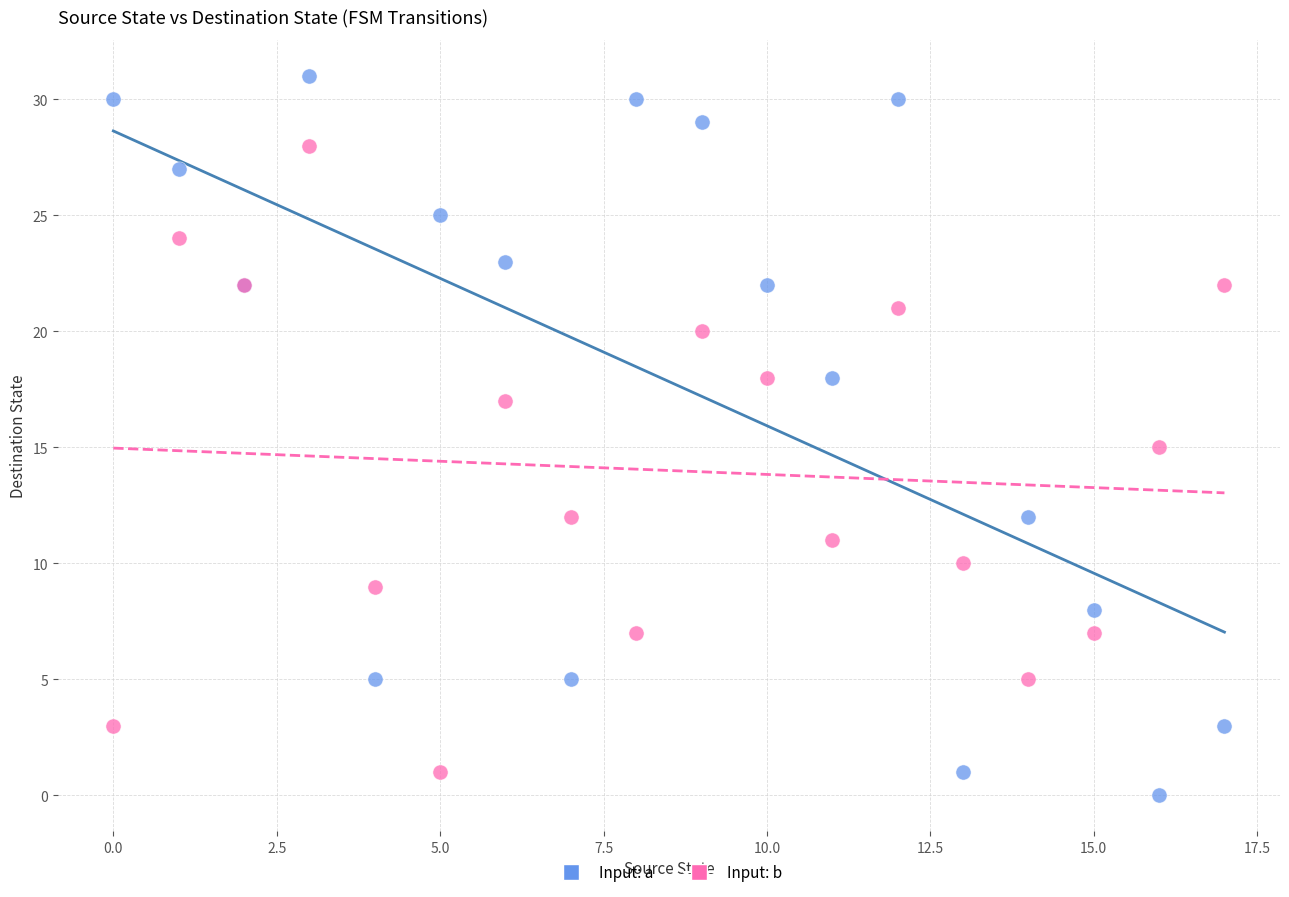

Which series has the widest spread of Y values?

Input: a